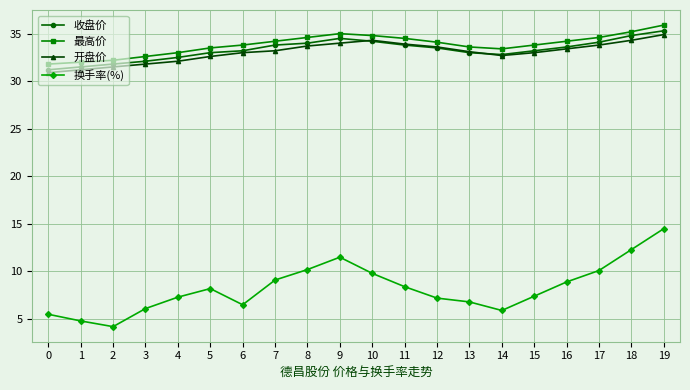

Where is the first local maximum for 换手率(%)?

5